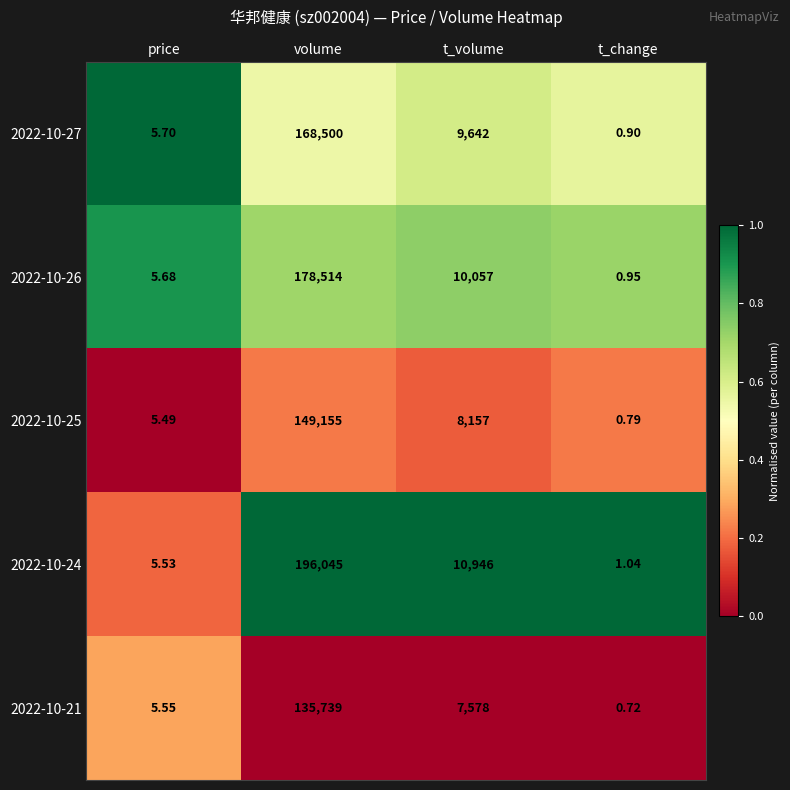

Rank the series by their maximum value, from highest to lowest.

2022-10-24, 2022-10-26, 2022-10-27, 2022-10-25, 2022-10-21